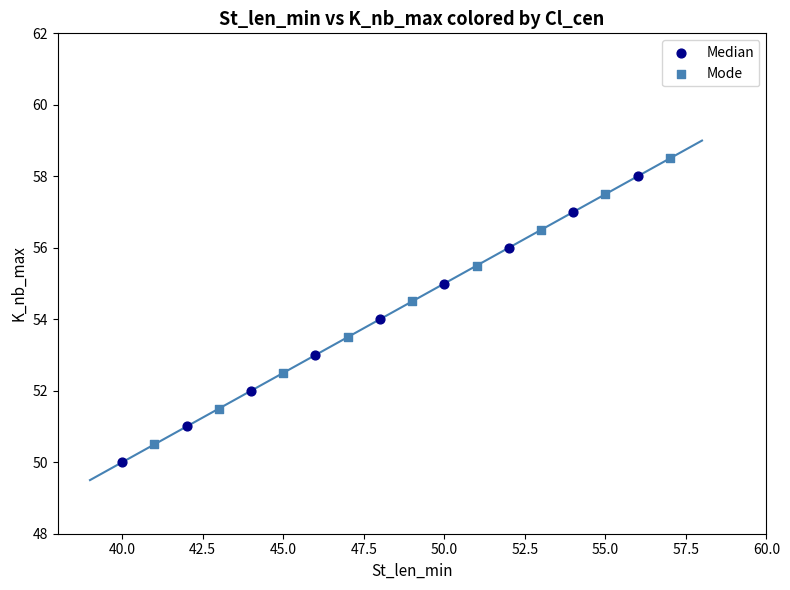

Which series reaches the maximum Y coordinate?

Mode